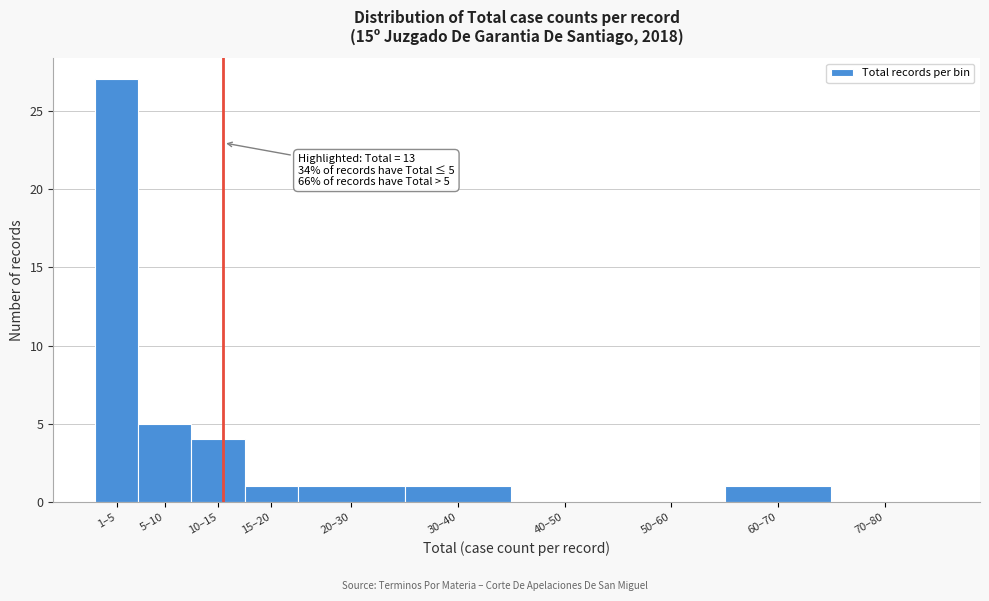

Is it true that the value at 10–15 is 7?

False